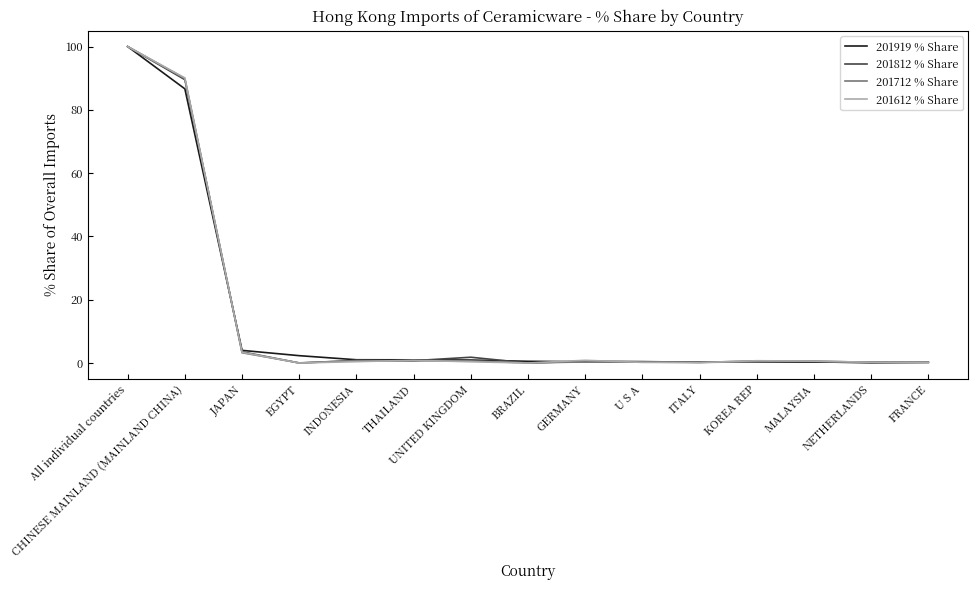

What is the maximum value shown in the chart?

100.0